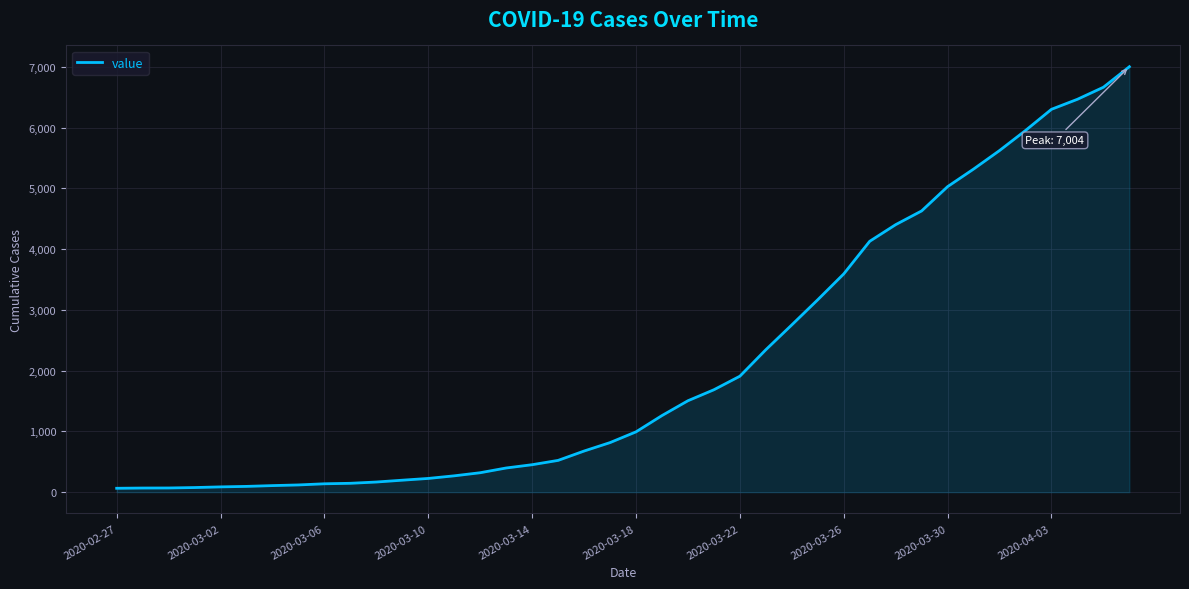

What is the maximum value shown in the chart?

7004